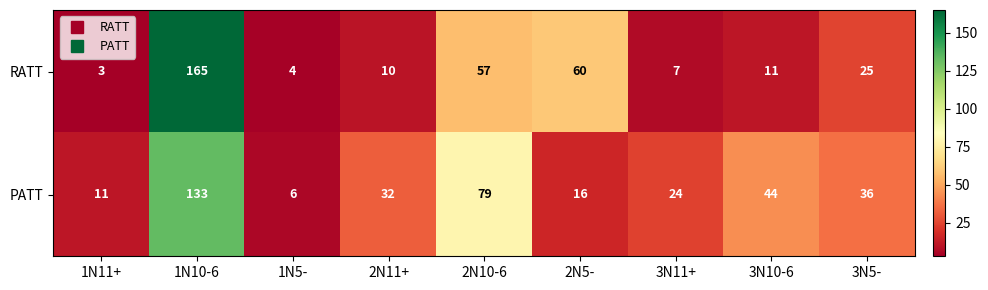

What is the difference between the maximum and minimum values in the PATT series?

127